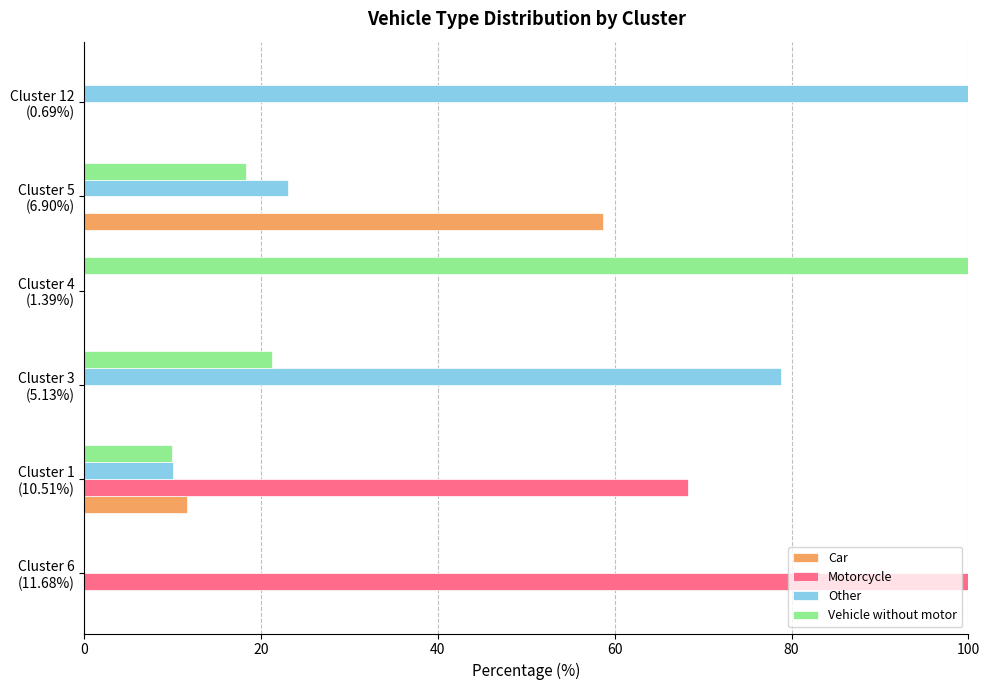

Which series has the largest total across all categories?

Other